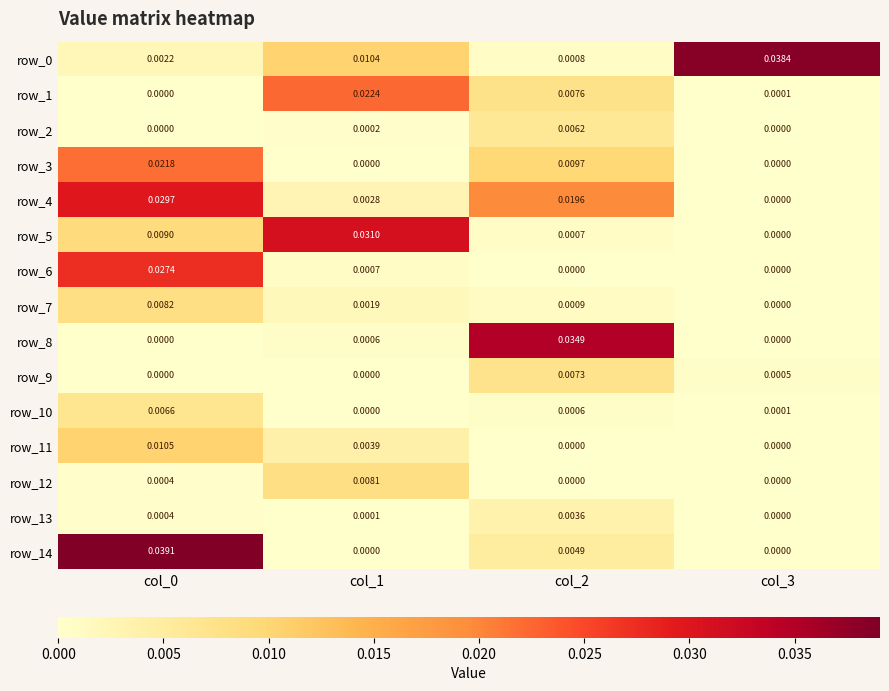

Is the value of row_3 at col_3 greater than the value of row_2 at col_2?

No